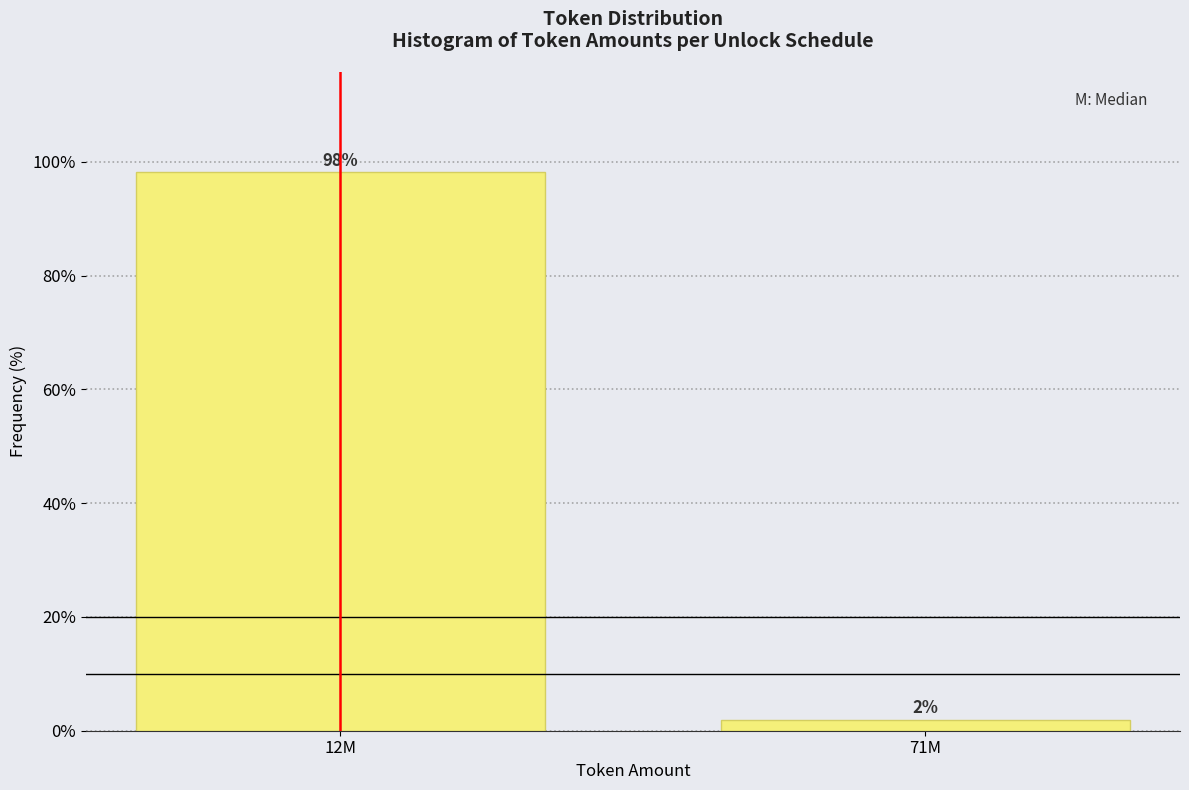

At which label does the data first exceed 98?

12M